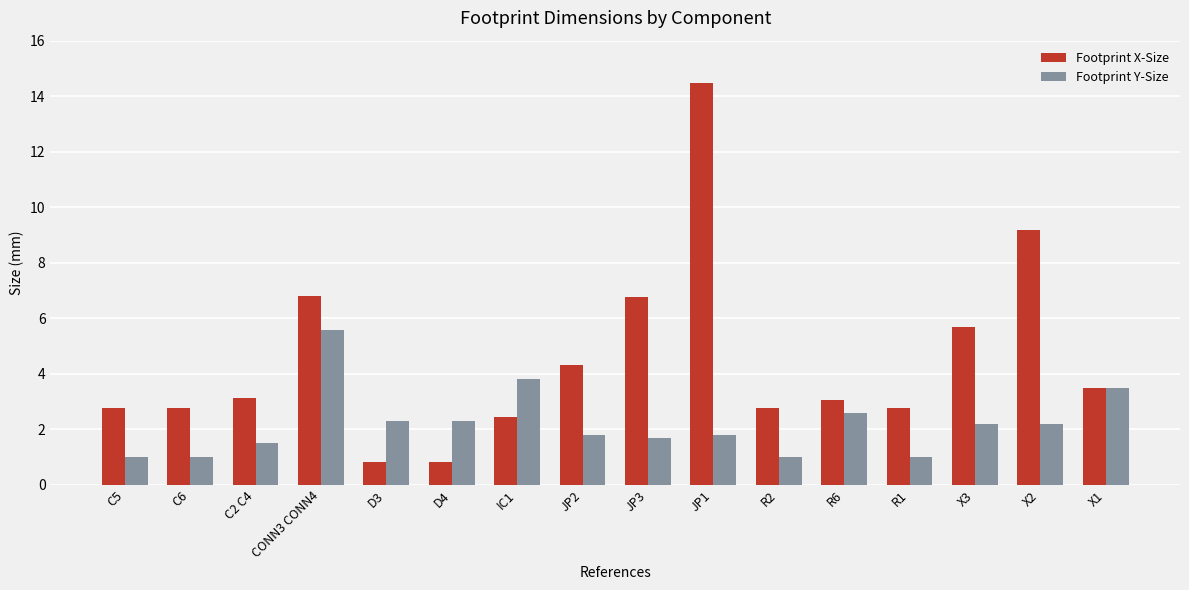

What are all the series names shown in the legend?

Footprint X-Size, Footprint Y-Size